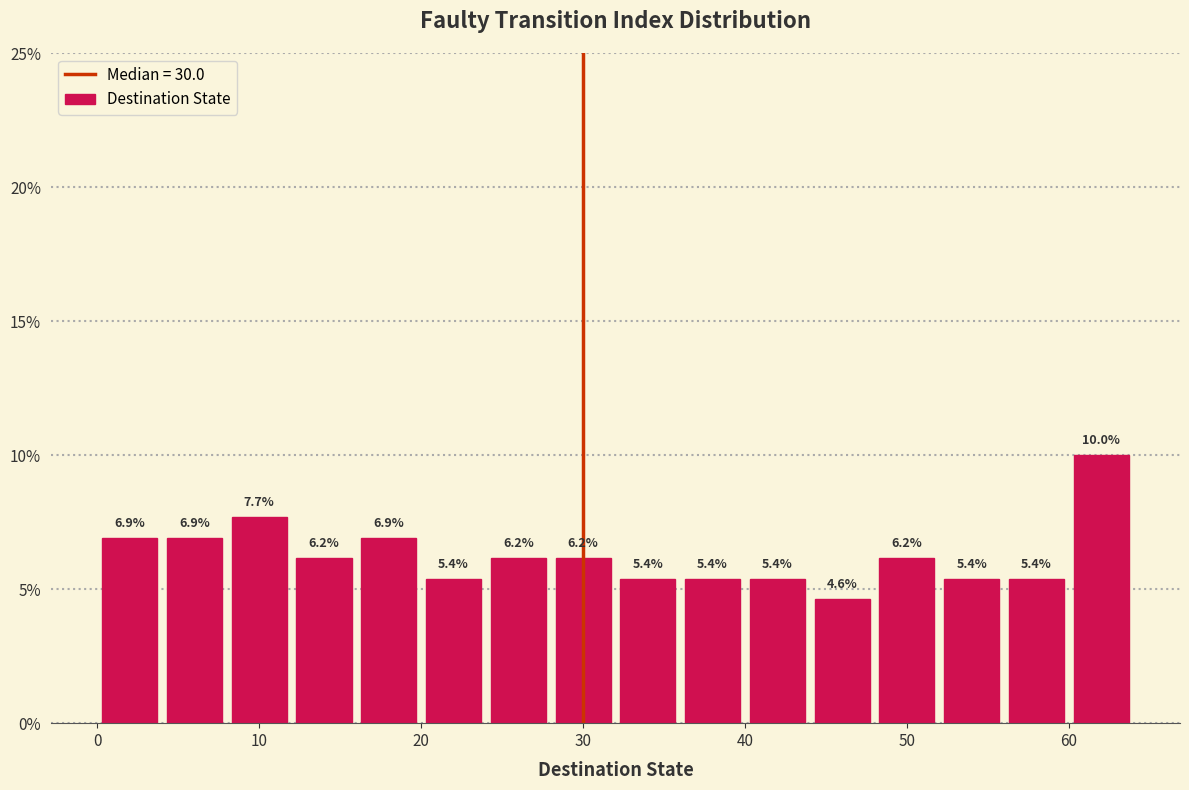

Over which range of the x-axis is the bar tallest?

60 to 64